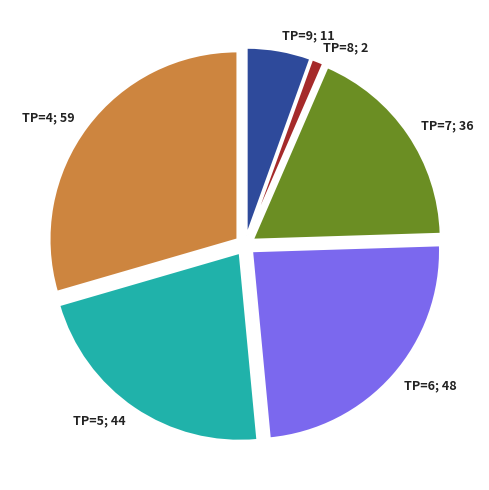

Is there any slice that represents more than half of the pie?

No